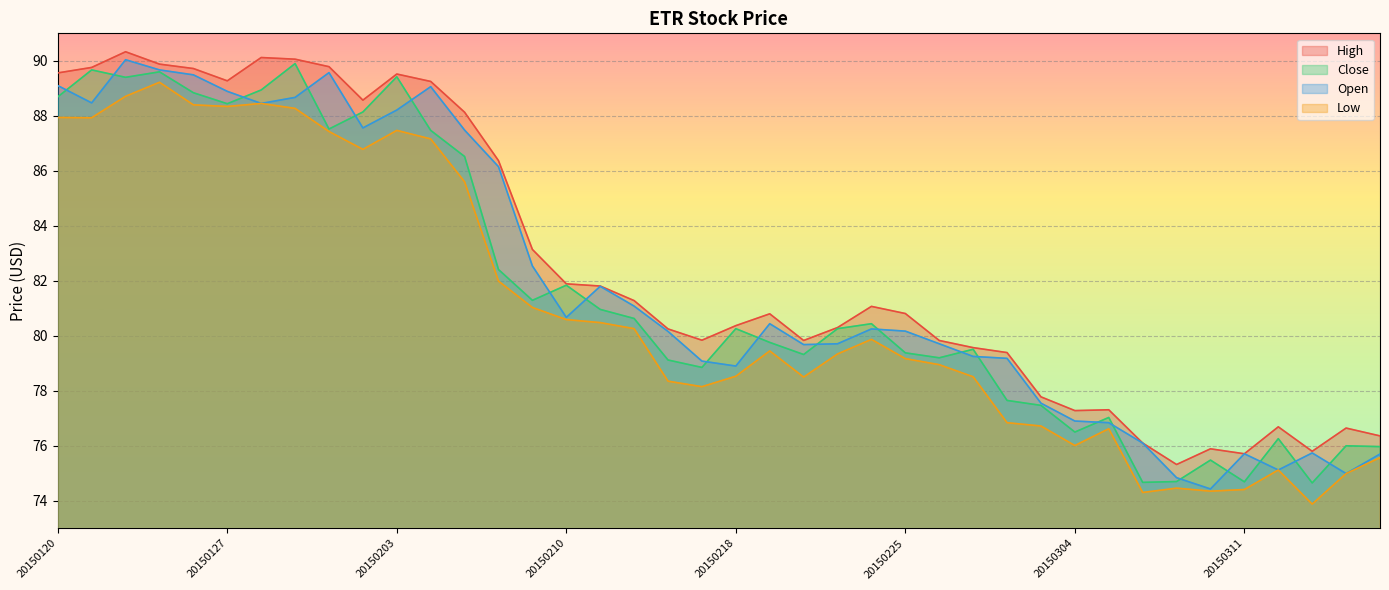

What is the sum of the Low values at 20150317 and 20150205?

161.2